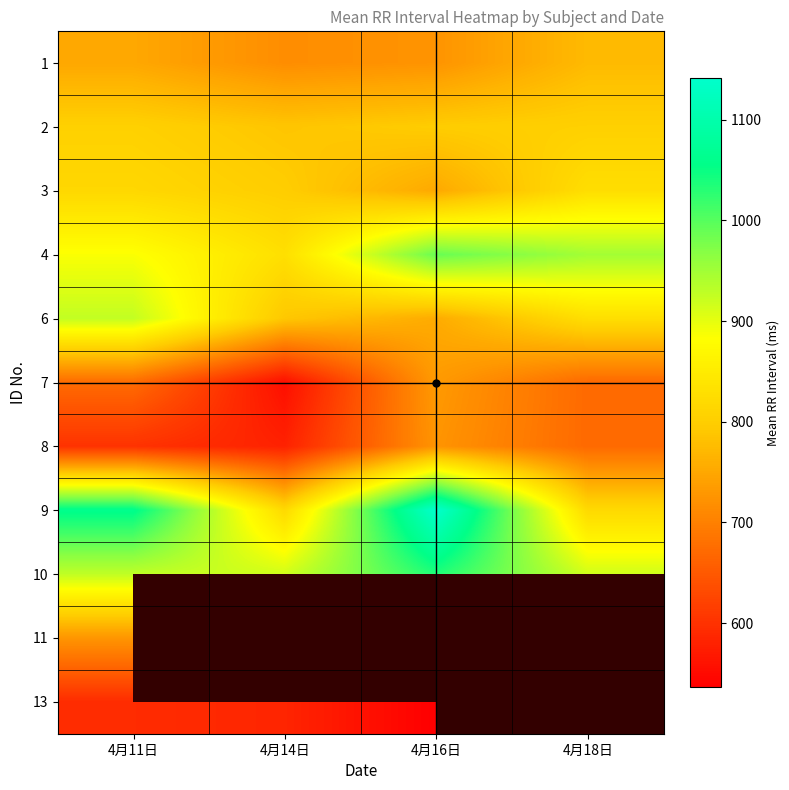

Is the value of 1 at 4月16日 greater than the value of 8 at 4月16日?

No